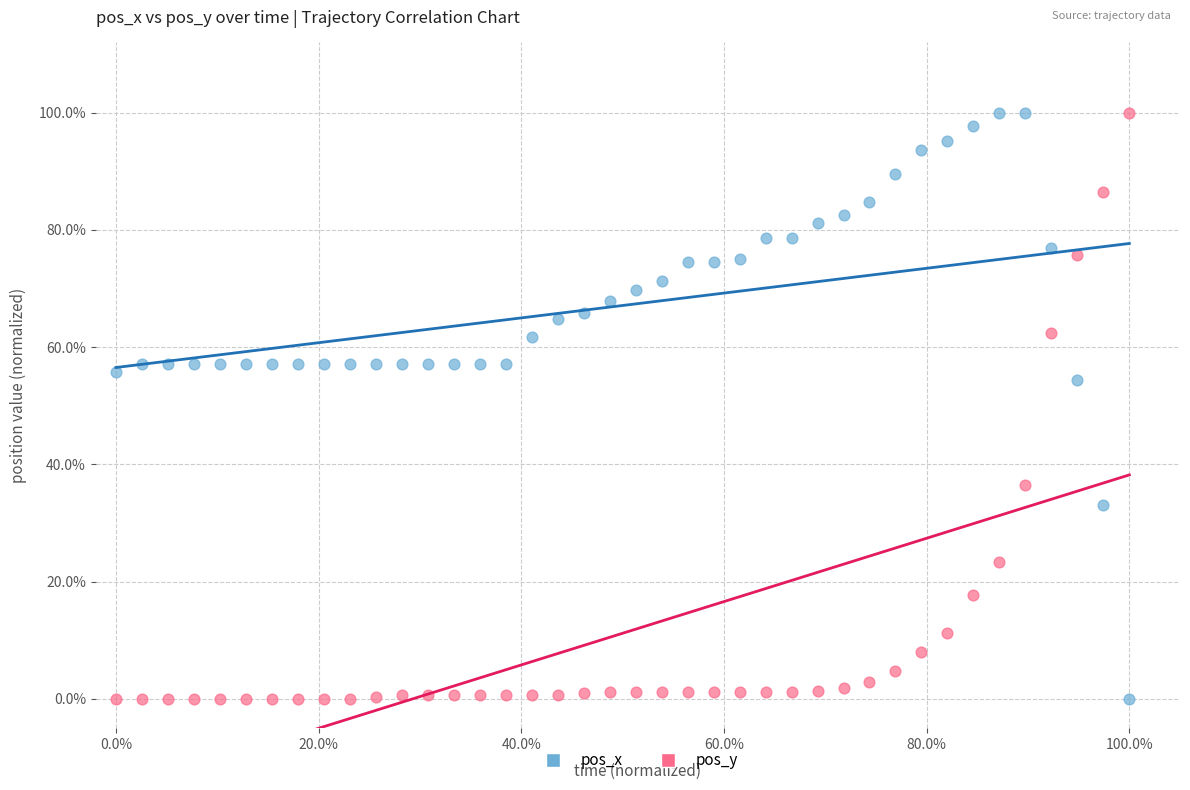

What are all the series names shown in the legend?

pos_x, pos_y